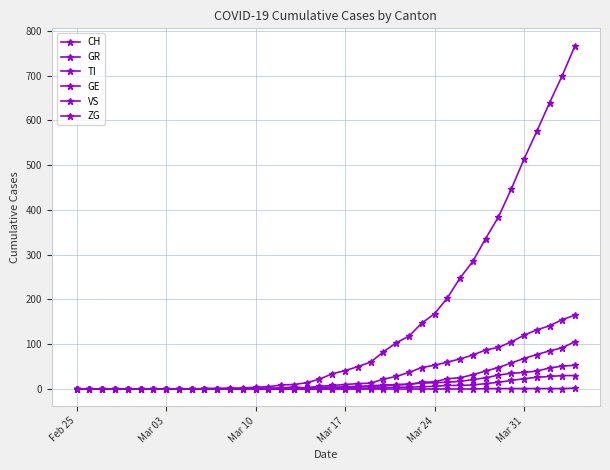

How many interior local peaks does the VS series have?

1